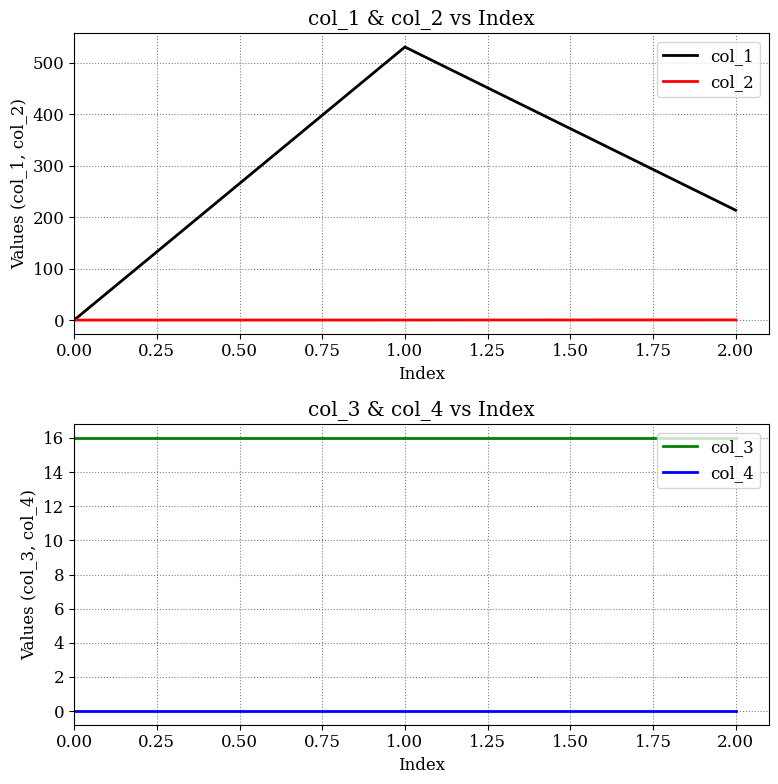

Reading right to left, transcribe all the data shown in this chart.

col_1: 213.4	530.6	0.0
col_2: 0.3	0.1	0.0
col_3: 16.0	16.0	16.0
col_4: 0.0	0.0	0.0